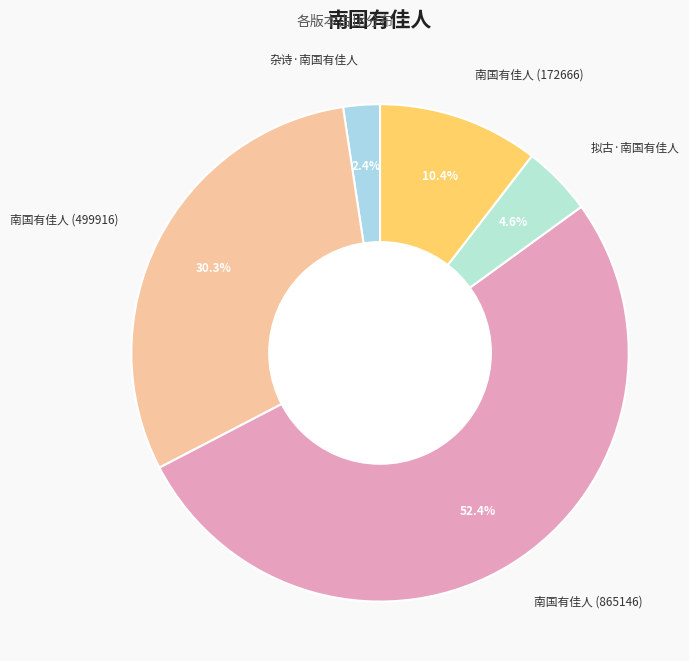

Is 杂诗·南国有佳人 the majority of the pie?

No